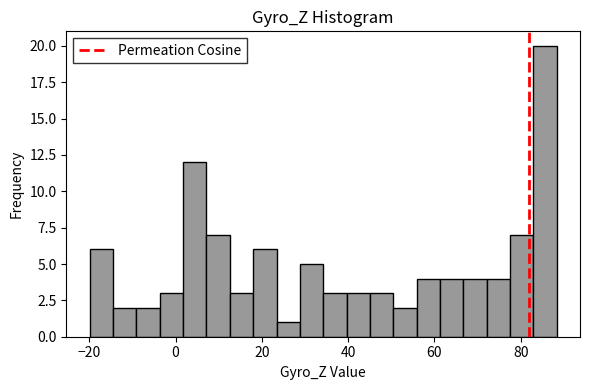

Around what value on the x-axis is the tallest bar? Give the approximate position of its centre, as read against the axis.

86